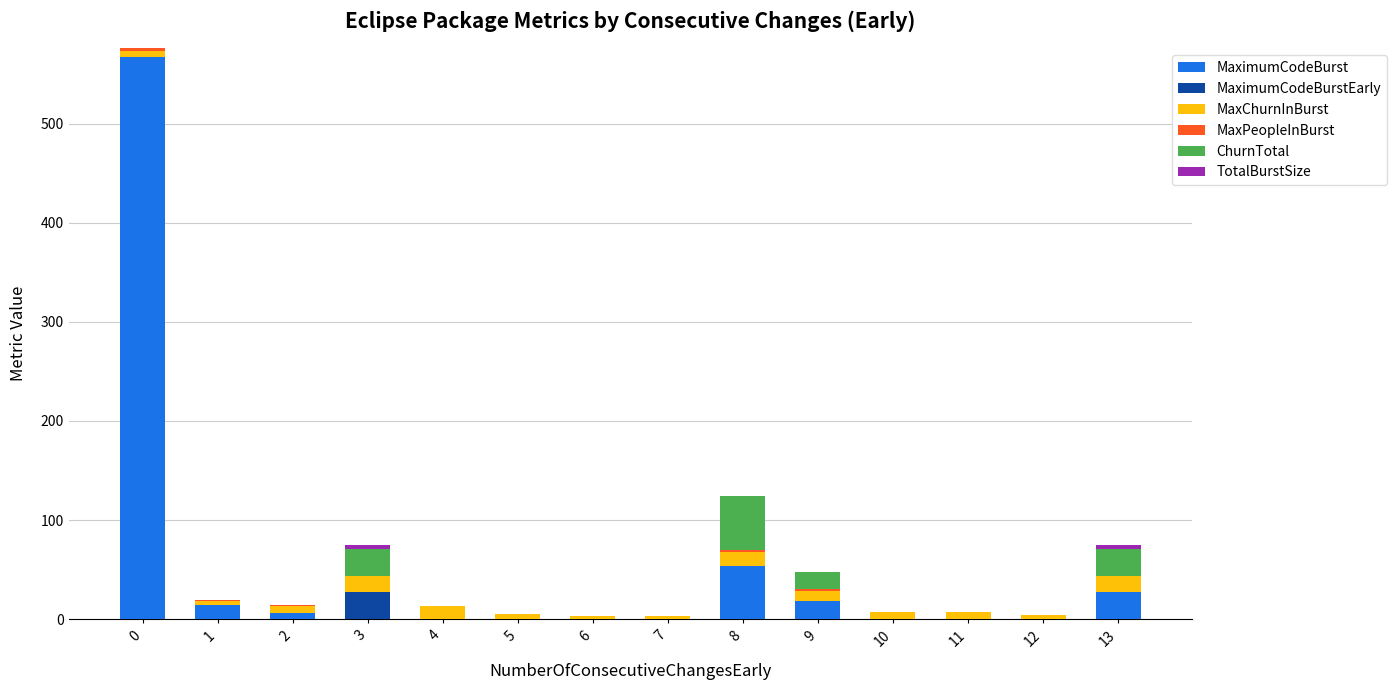

What is the highest value of the MaximumCodeBurst series?

567